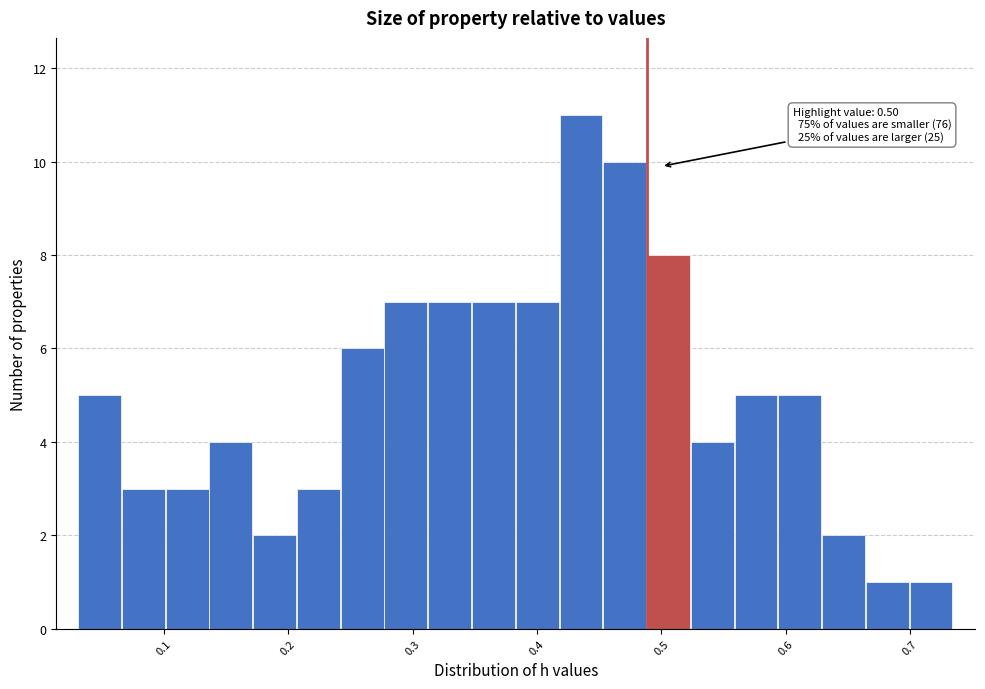

Read against the x-axis, roughly where is the centre of the tallest bar?

0.44